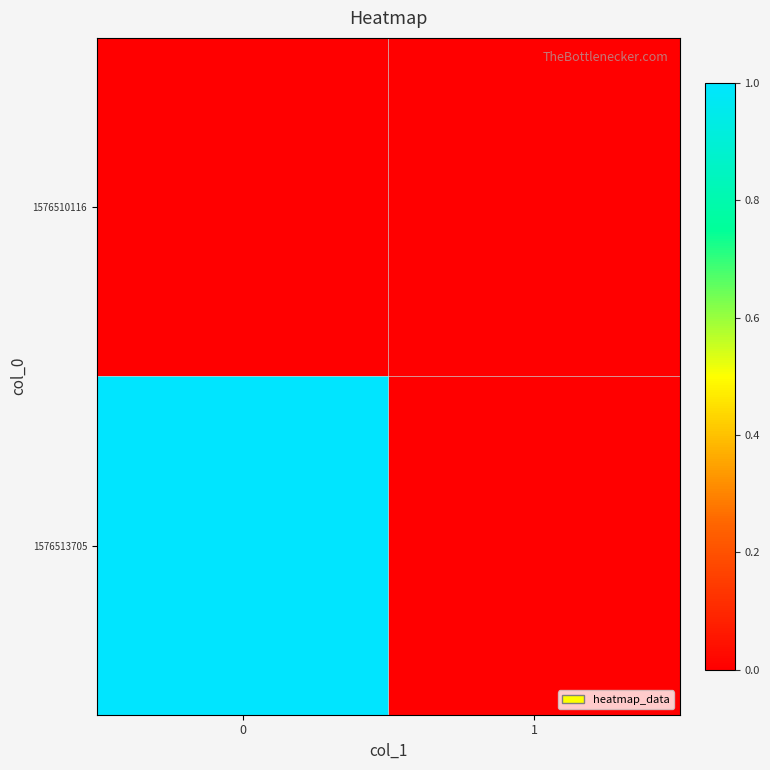

Rank the series by their maximum value, from lowest to highest.

row_0, row_1